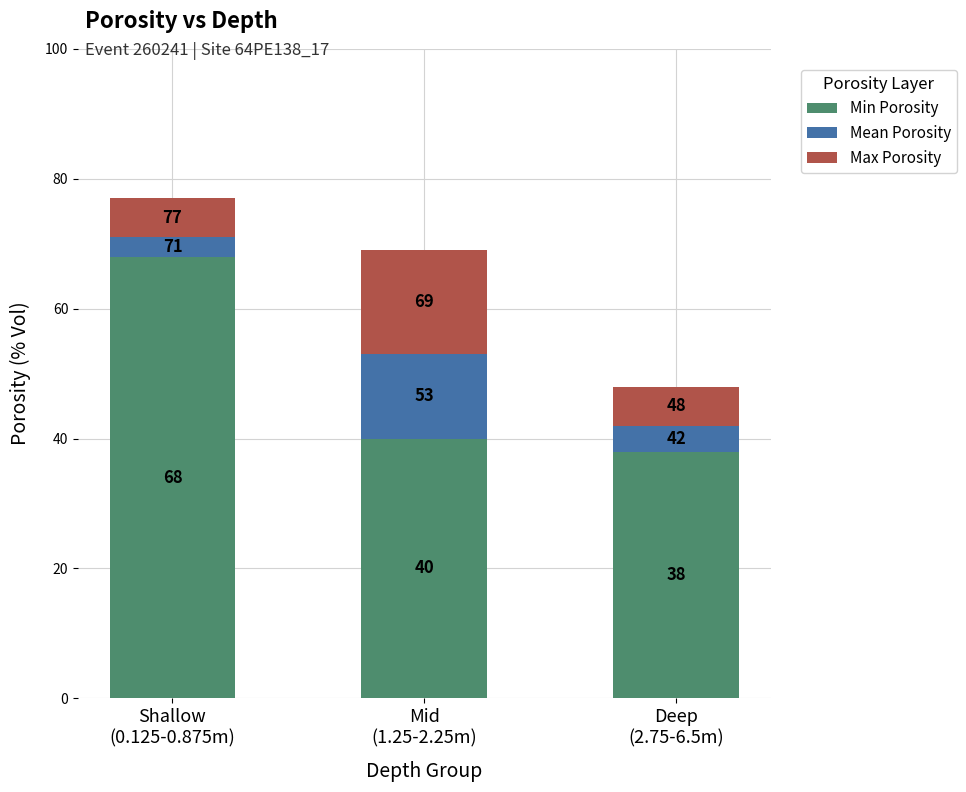

Does the chart contain stacked bars?

Yes